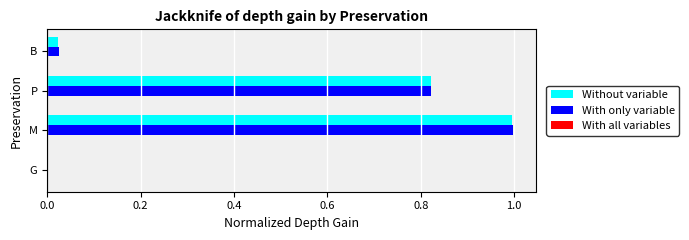

Between G and P, which series saw the biggest shift?

Without variable